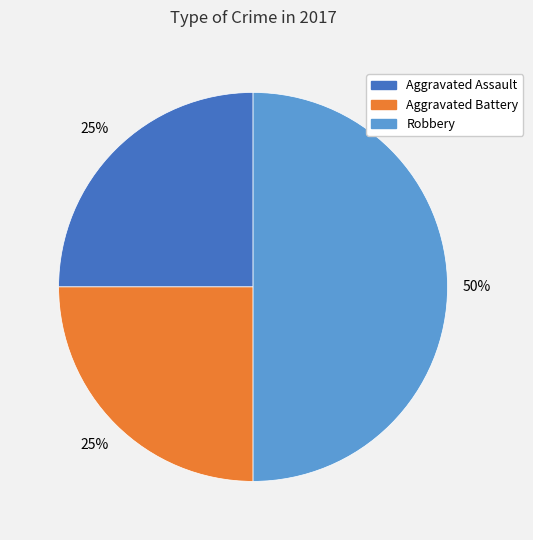

To the nearest percent, what is the average slice percentage?

33%